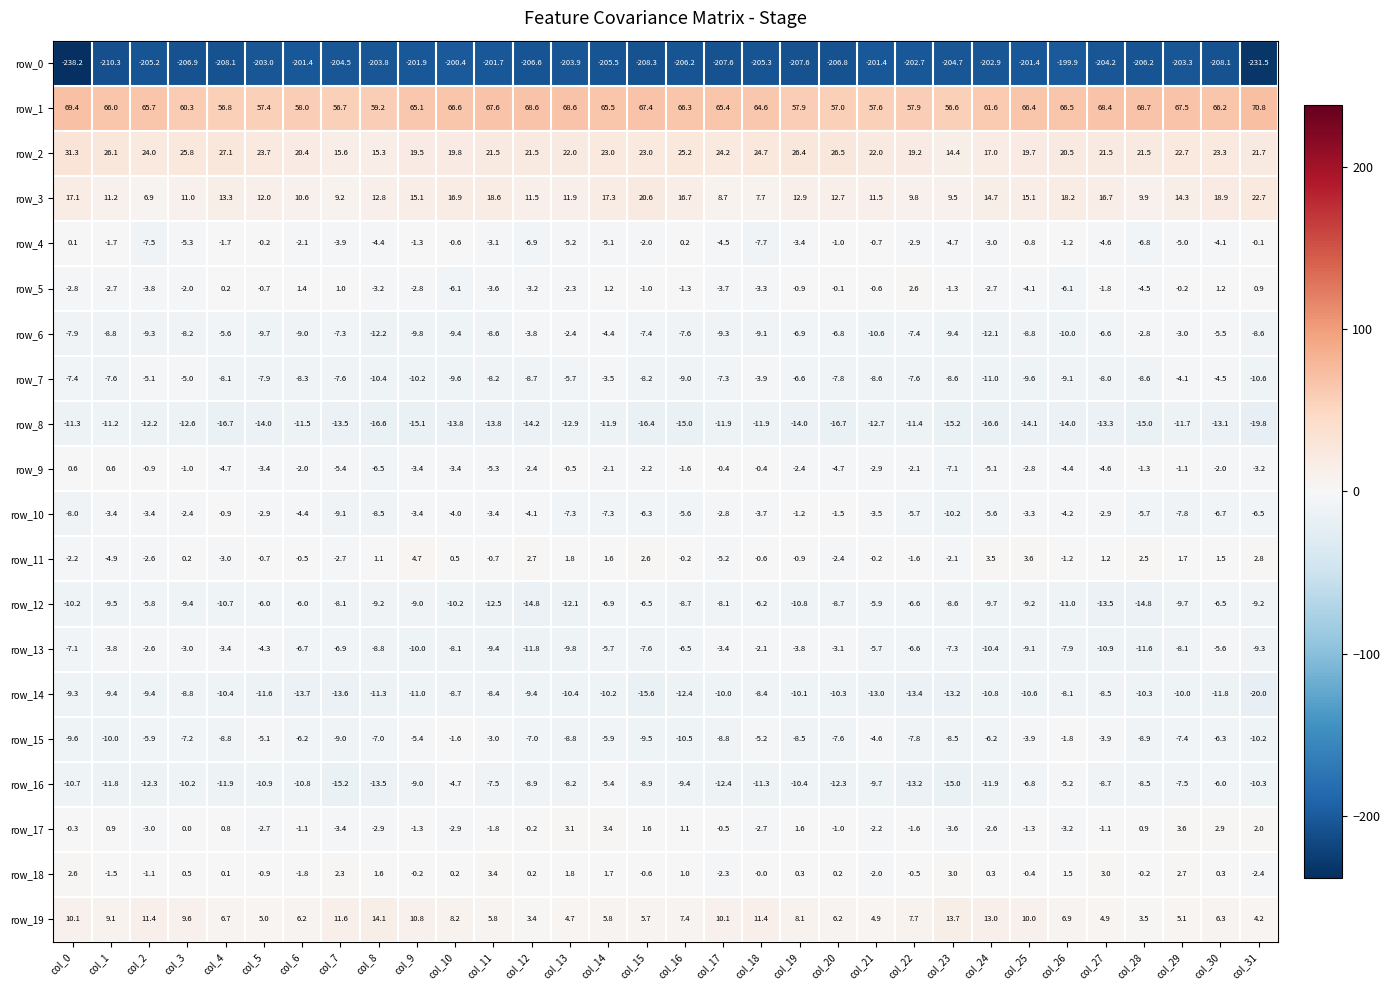

What is the difference between the maximum and second lowest values in the row_1 series?

14.1